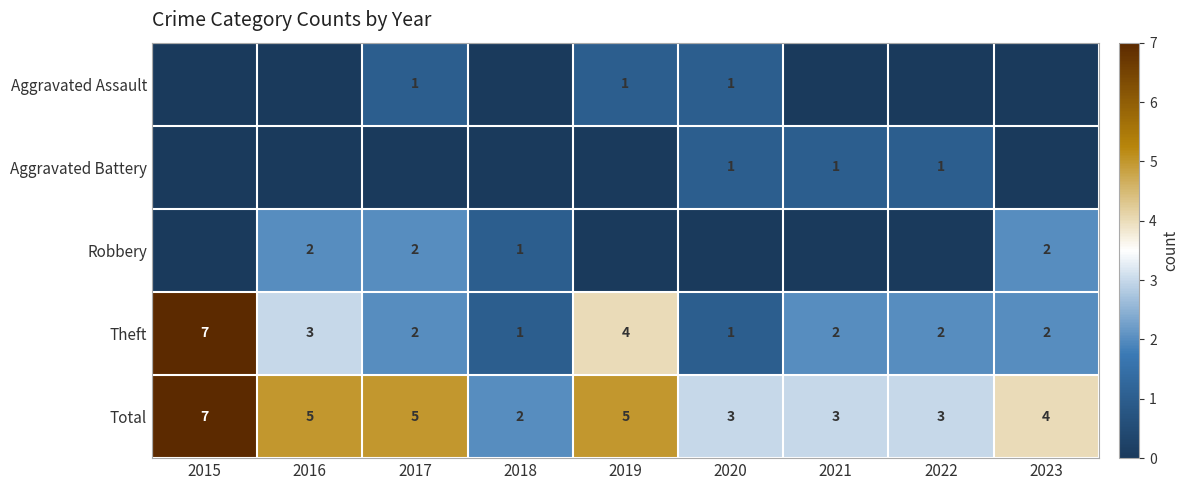

Is it true that Total equals 2 at 2023?

False